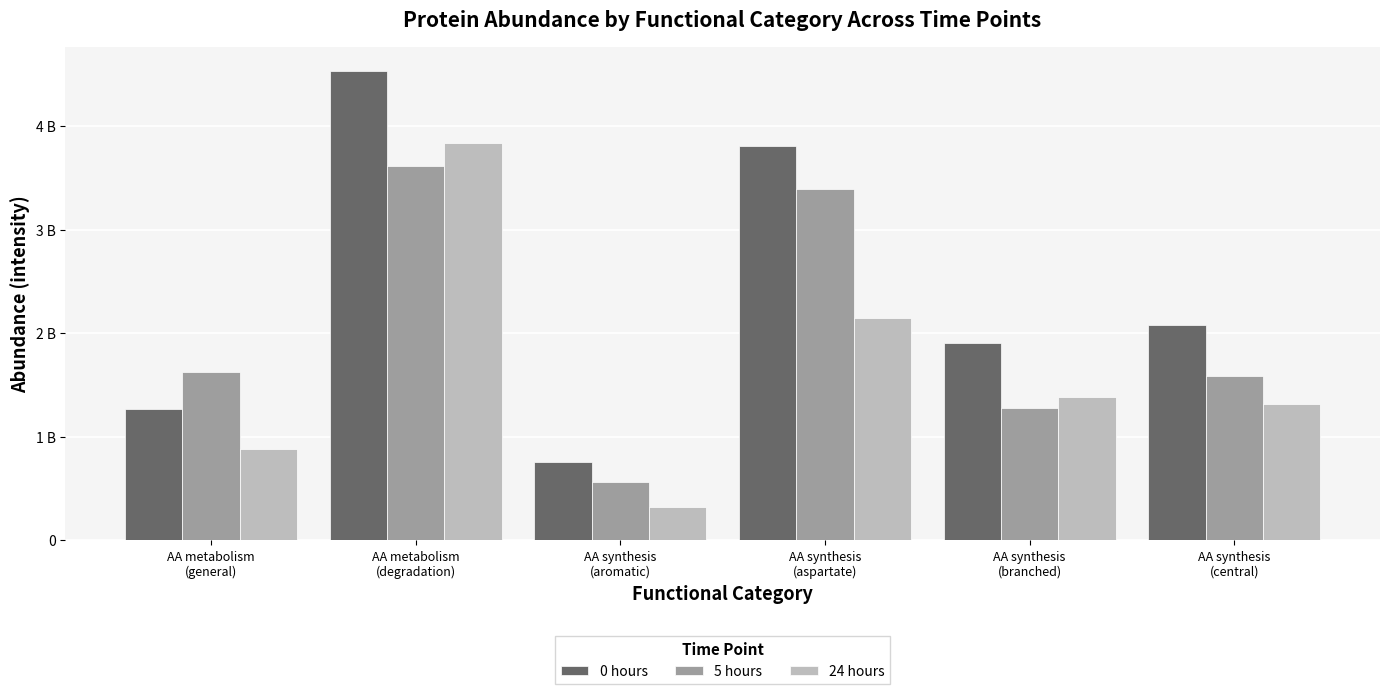

Rank the series by their average value, from highest to lowest.

0 hours, 5 hours, 24 hours